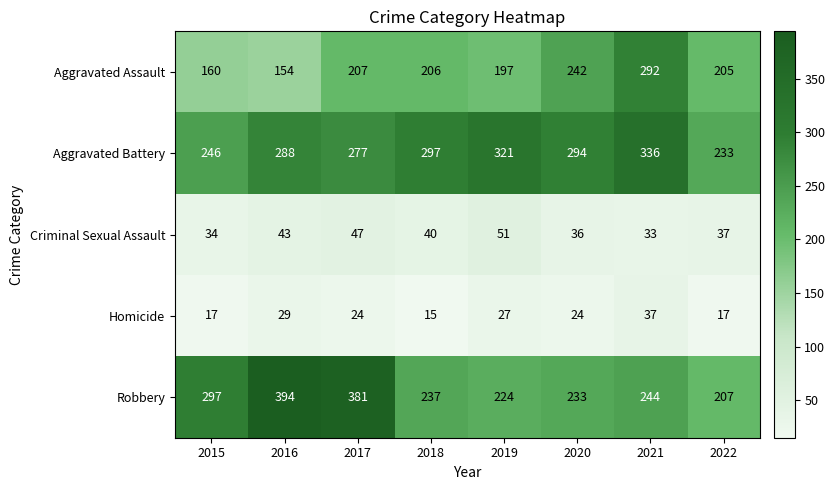

At which category is the sum across all series the highest?

2021